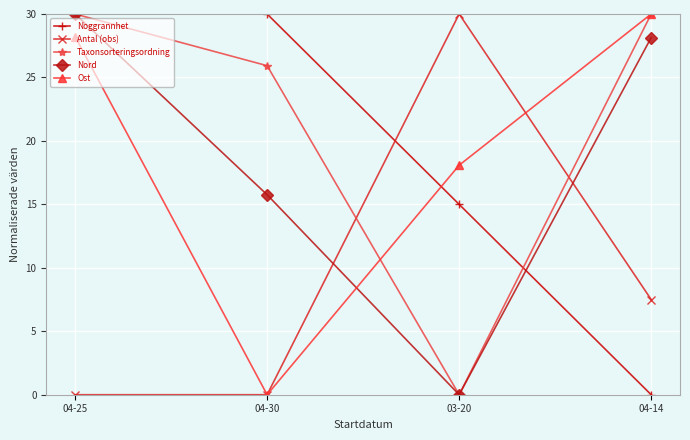

Does the chart have visible grid lines?

Yes